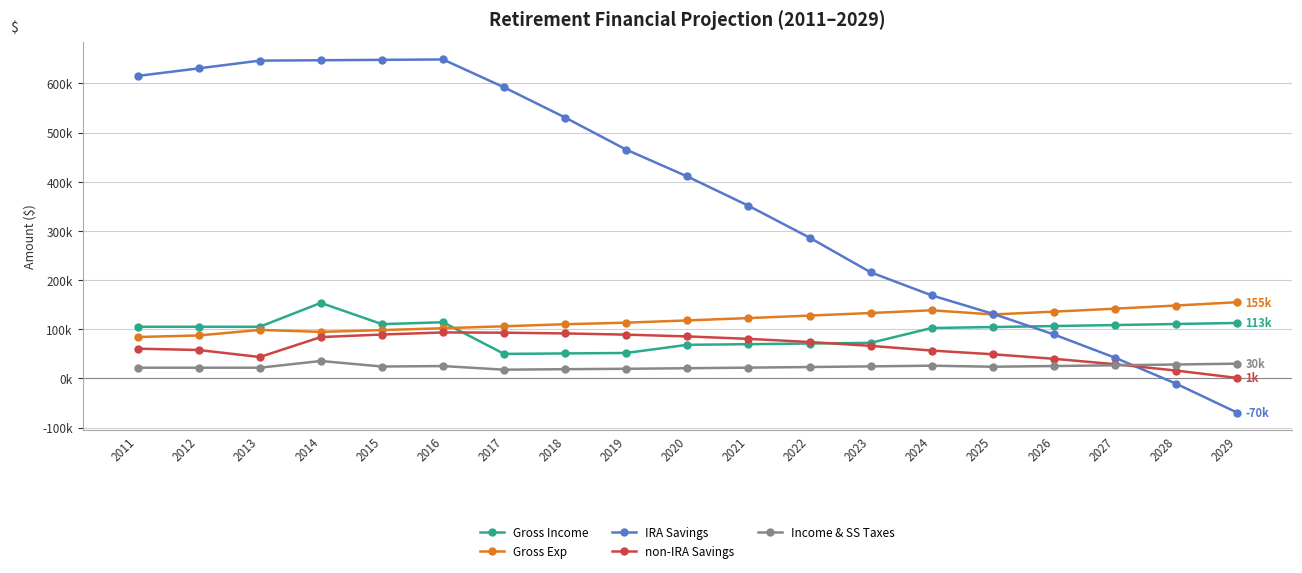

Is this an area chart (filled region under the line)?

No